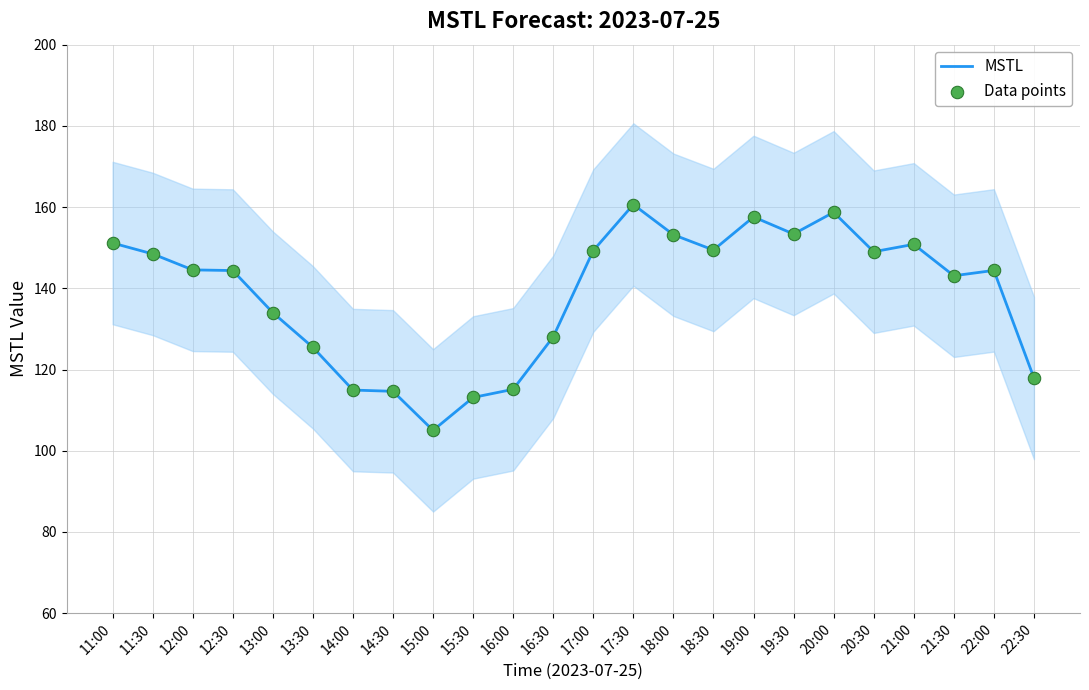

Which series reaches the minimum Y coordinate?

MSTL